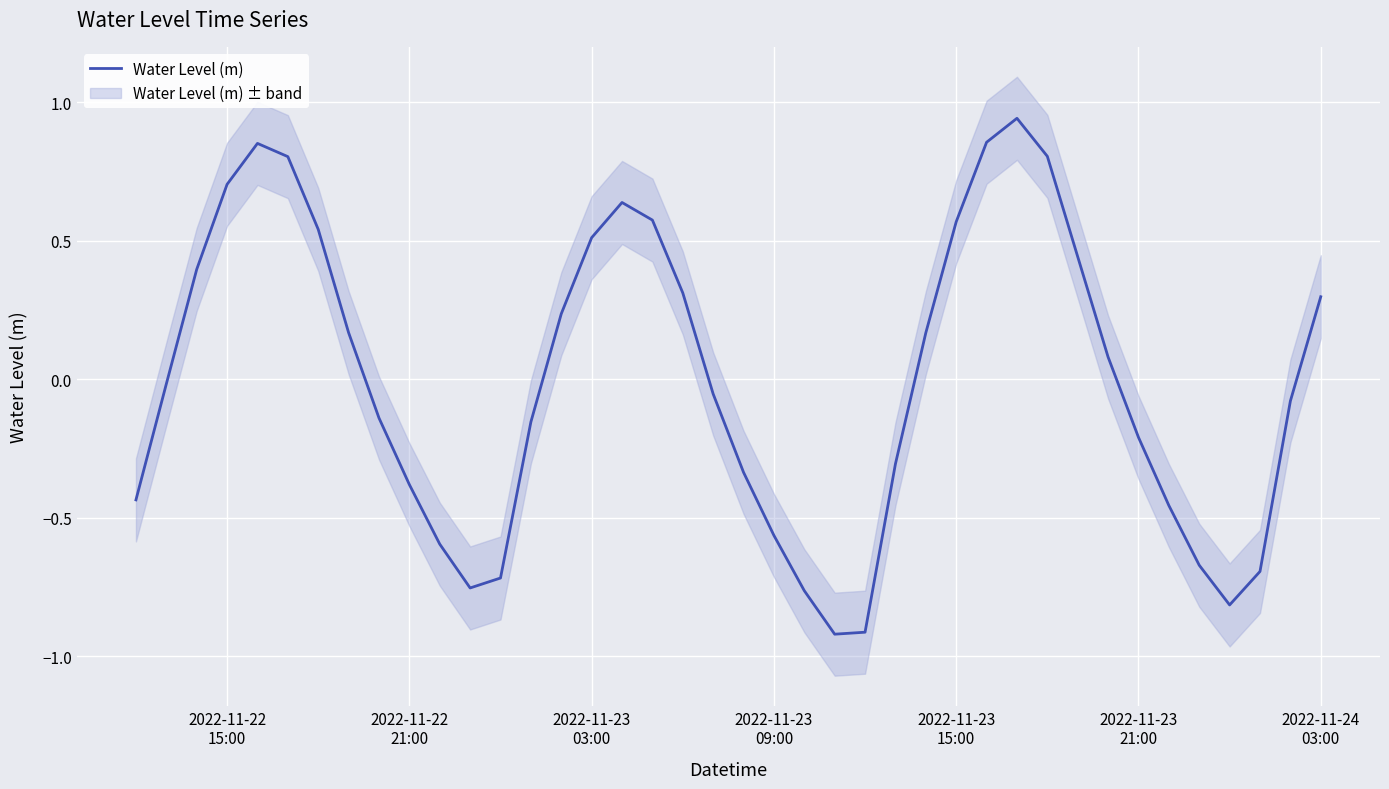

How many categories are shown in the chart?

40